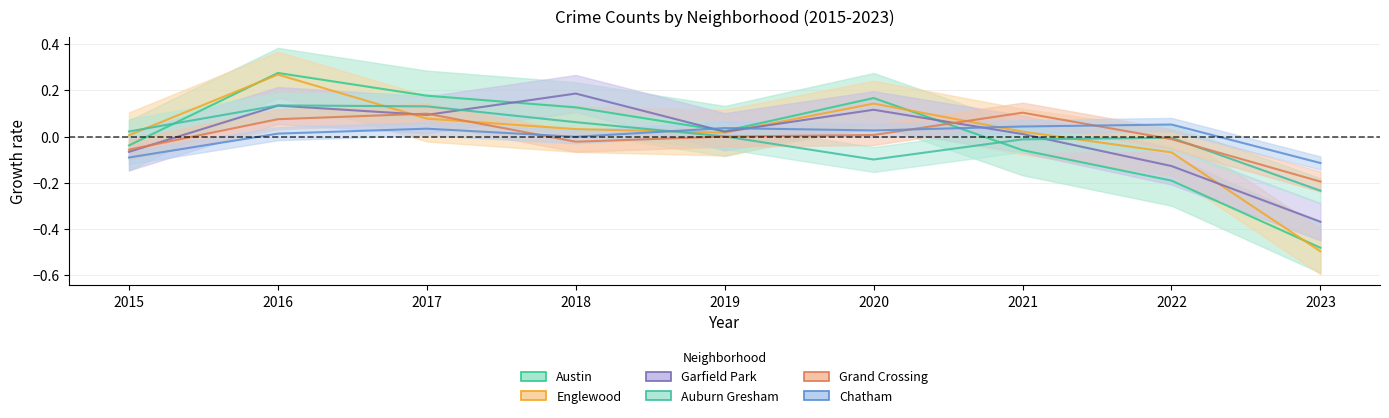

Reading left to right, extract all data points from this chart.

Austin: 2015=-0.0	2016=0.3	2017=0.2	2018=0.1	2019=0.0	2020=0.2	2021=-0.1	2022=-0.2	2023=-0.5
Englewood: 2015=0.0	2016=0.3	2017=0.1	2018=0.0	2019=0.0	2020=0.1	2021=0.0	2022=-0.1	2023=-0.5
Garfield Park: 2015=-0.1	2016=0.1	2017=0.1	2018=0.2	2019=0.0	2020=0.1	2021=0.0	2022=-0.1	2023=-0.4
Auburn Gresham: 2015=0.0	2016=0.1	2017=0.1	2018=0.1	2019=0.0	2020=-0.1	2021=-0.0	2022=-0.0	2023=-0.2
Grand Crossing: 2015=-0.1	2016=0.1	2017=0.1	2018=-0.0	2019=0.0	2020=0.0	2021=0.1	2022=-0.0	2023=-0.2
Chatham: 2015=-0.1	2016=0.0	2017=0.0	2018=-0.0	2019=0.0	2020=0.0	2021=0.0	2022=0.1	2023=-0.1